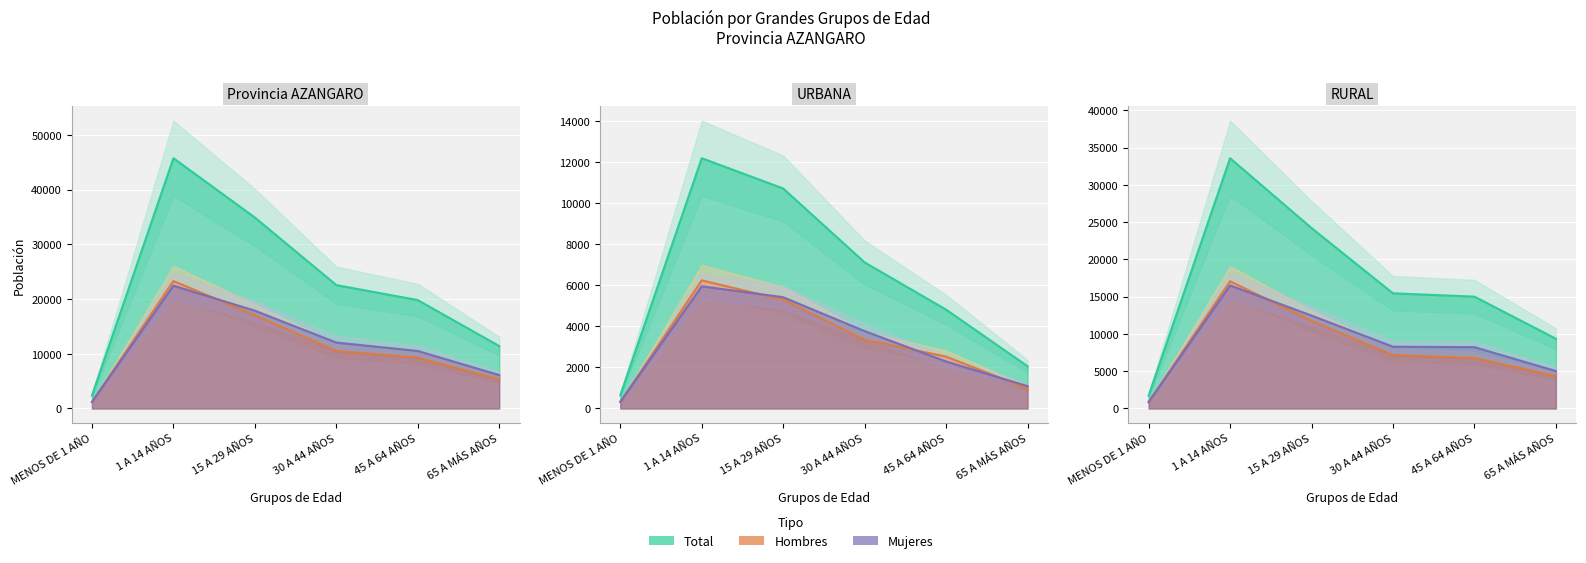

How many Urbana values are between 2056 and 10707?

4